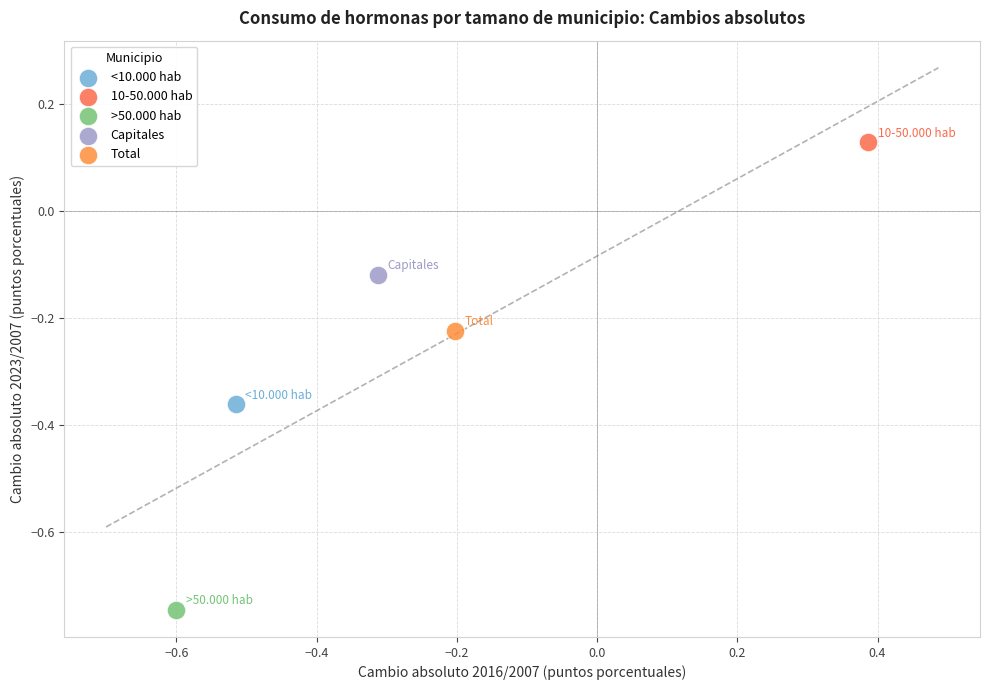

Which series reaches the minimum Y coordinate?

>50.000 hab